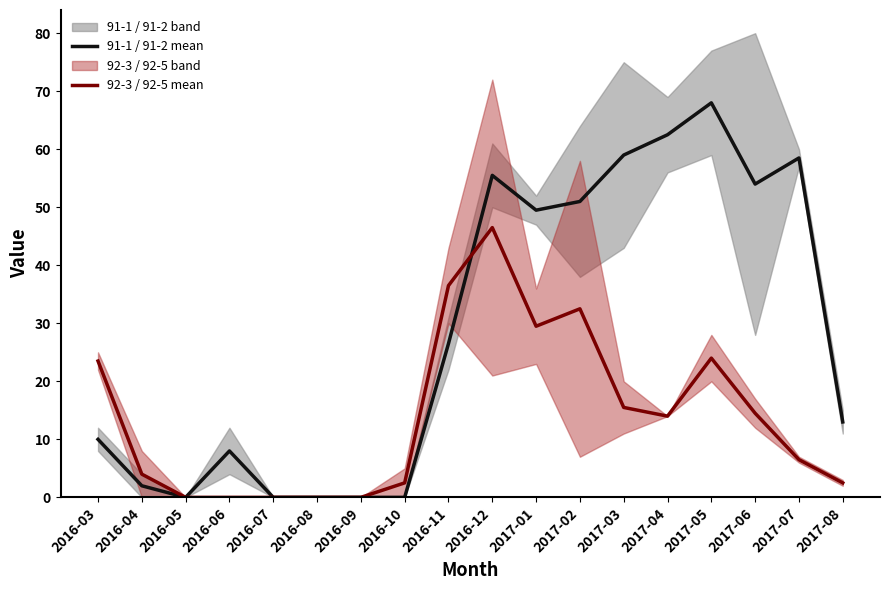

Where is 91-1 / 91-2 mean nearest to the value 34?

2016-11